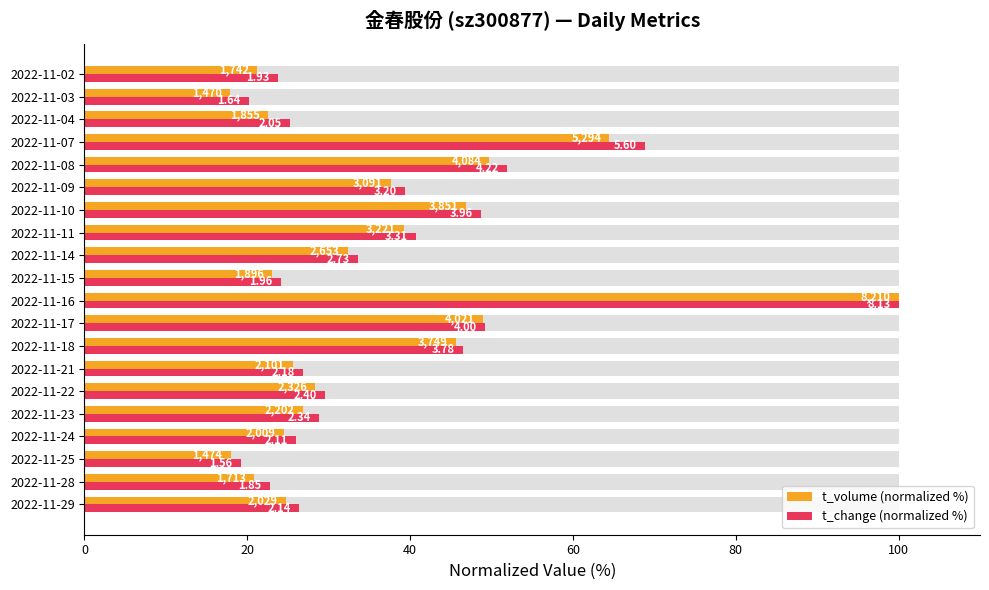

Rank the series by their maximum value, from highest to lowest.

t_volume (normalized %), t_change (normalized %)